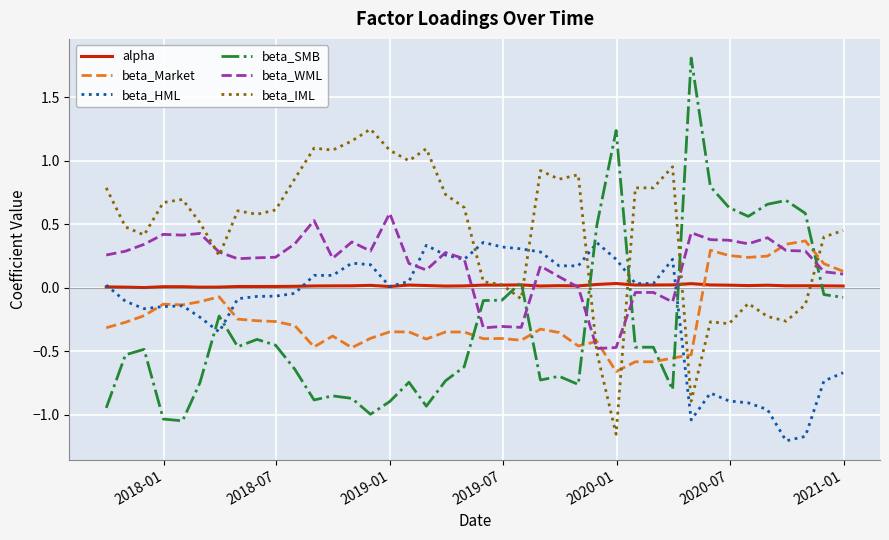

After their last crossing, which series has the higher values: beta_HML or beta_IML?

beta_IML